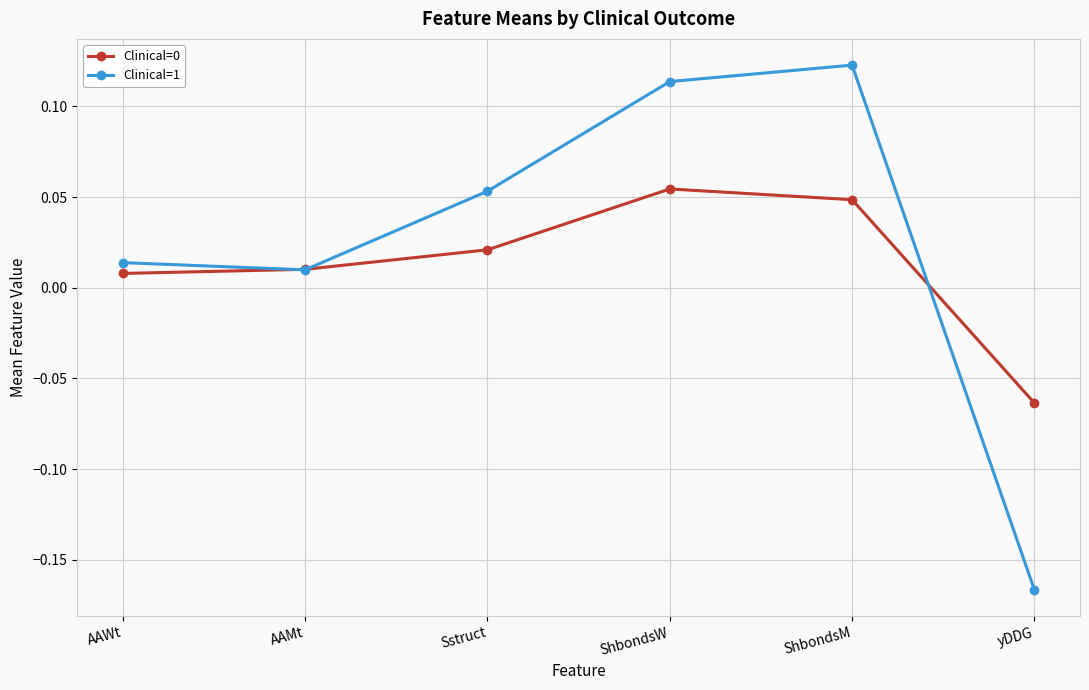

Is the value of Clinical=0 at yDDG greater than the value of Clinical=1 at ShbondsM?

No